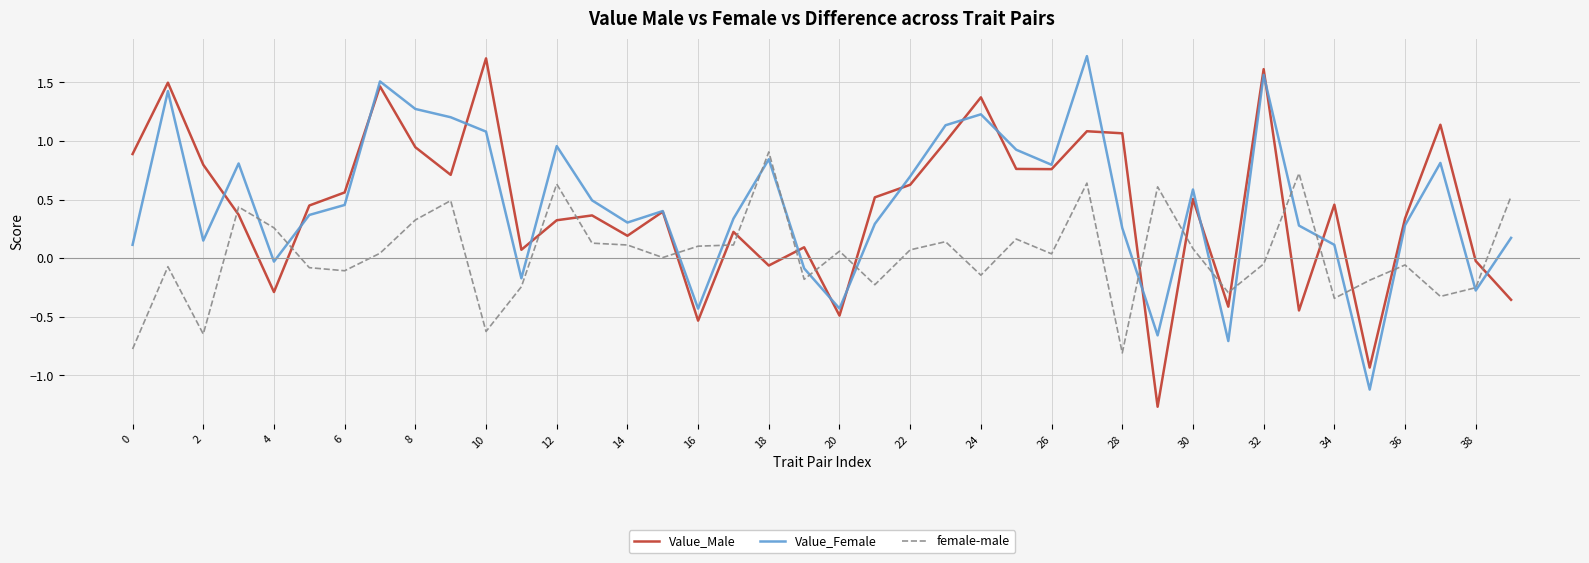

How many times do Value_Male and female-male cross each other?

19